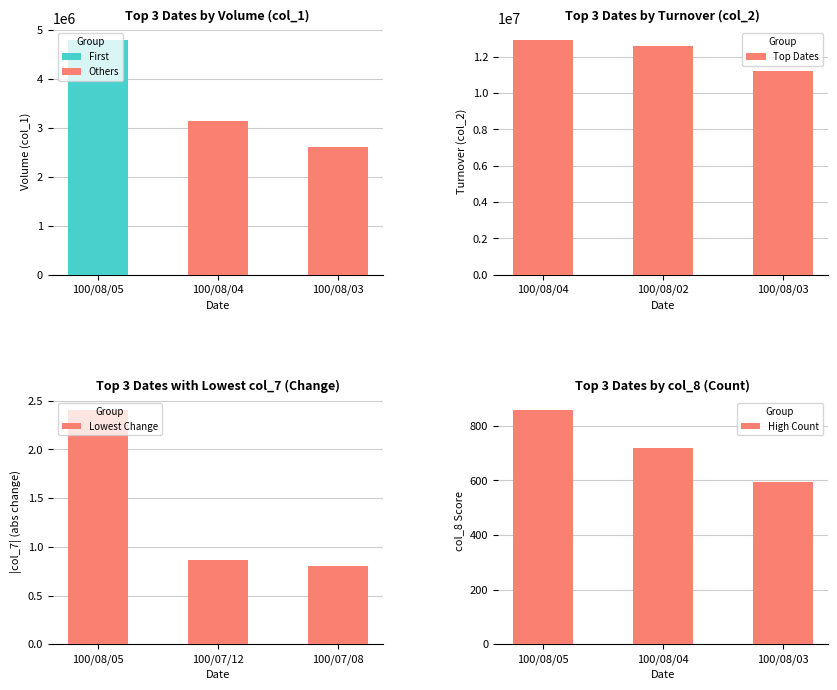

What is the highest value of the col_2 series?

12936050.0